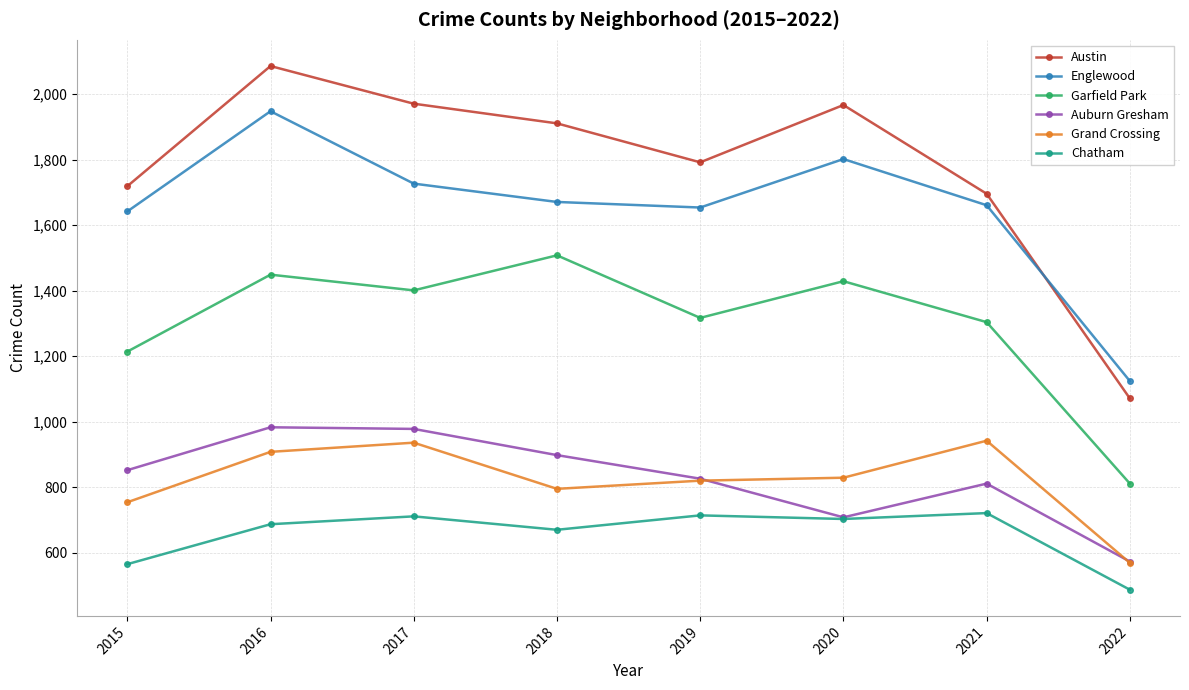

At 2015, list the series in order from smallest to largest.

Chatham, Grand Crossing, Auburn Gresham, Garfield Park, Englewood, Austin